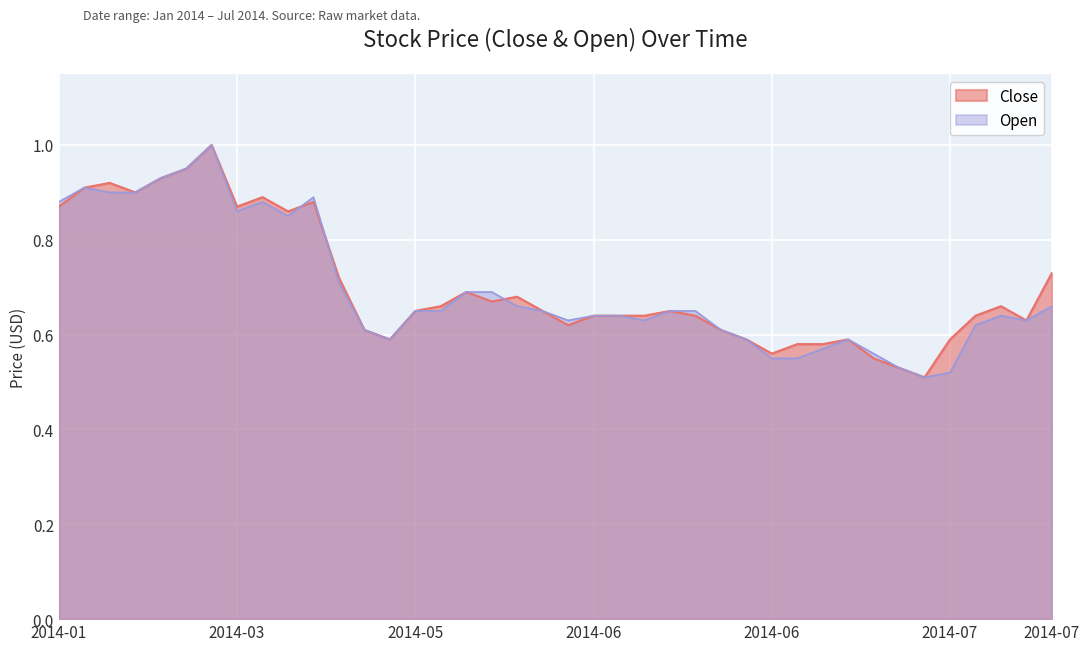

The value of Close at 2014-04-08 is 0.4. True or false?

False